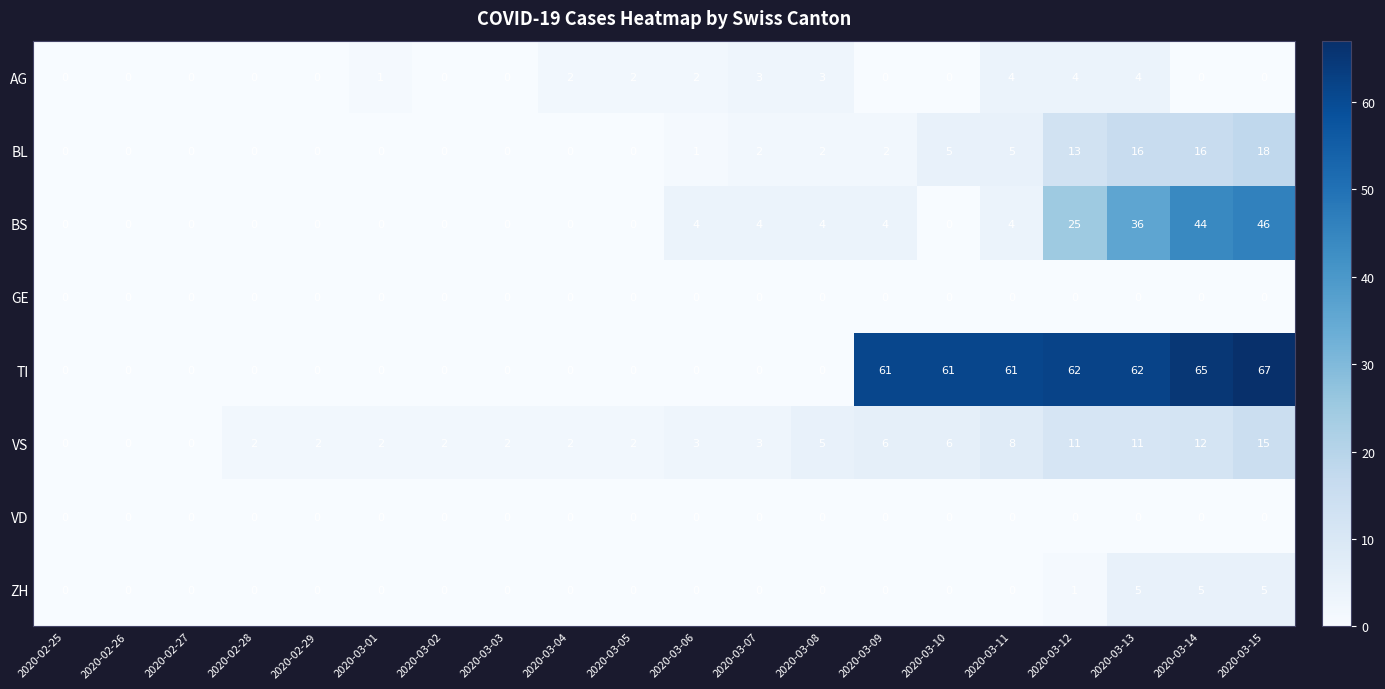

Which category has the highest value across all series?

2020-03-15